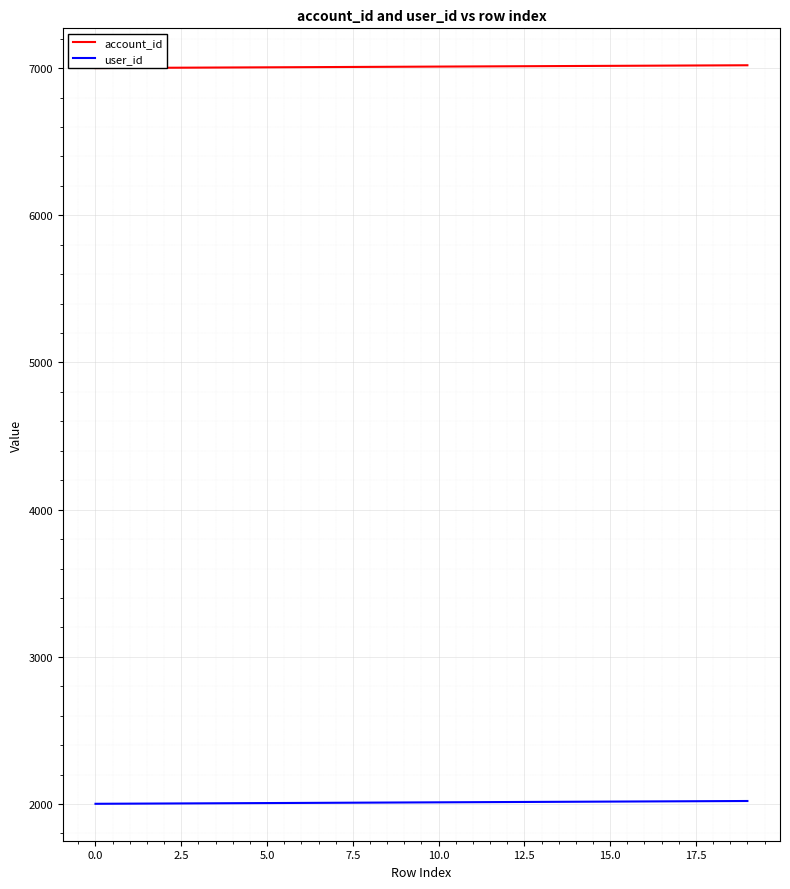

Where does the user_id series first go above 2011?

11